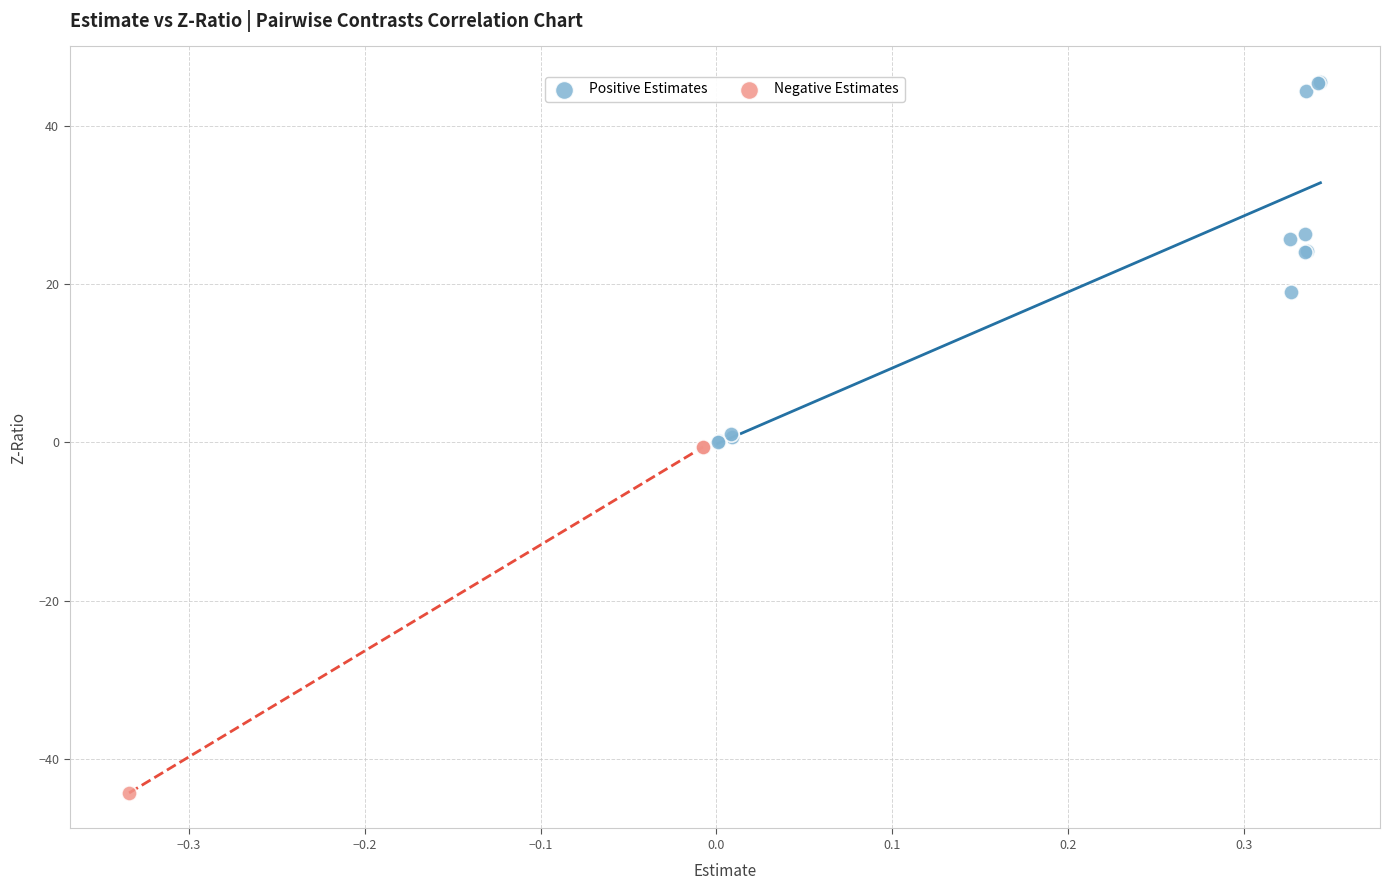

Which series reaches the maximum Y coordinate?

Positive Estimates